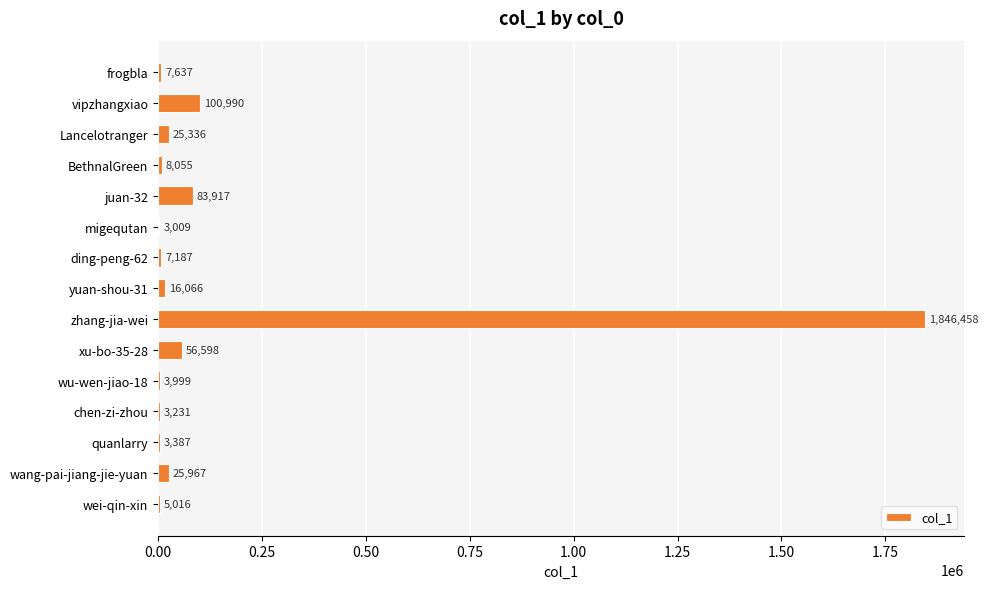

Approximately how many times larger is the value at vipzhangxiao compared to wang-pai-jiang-jie-yuan?

3.9